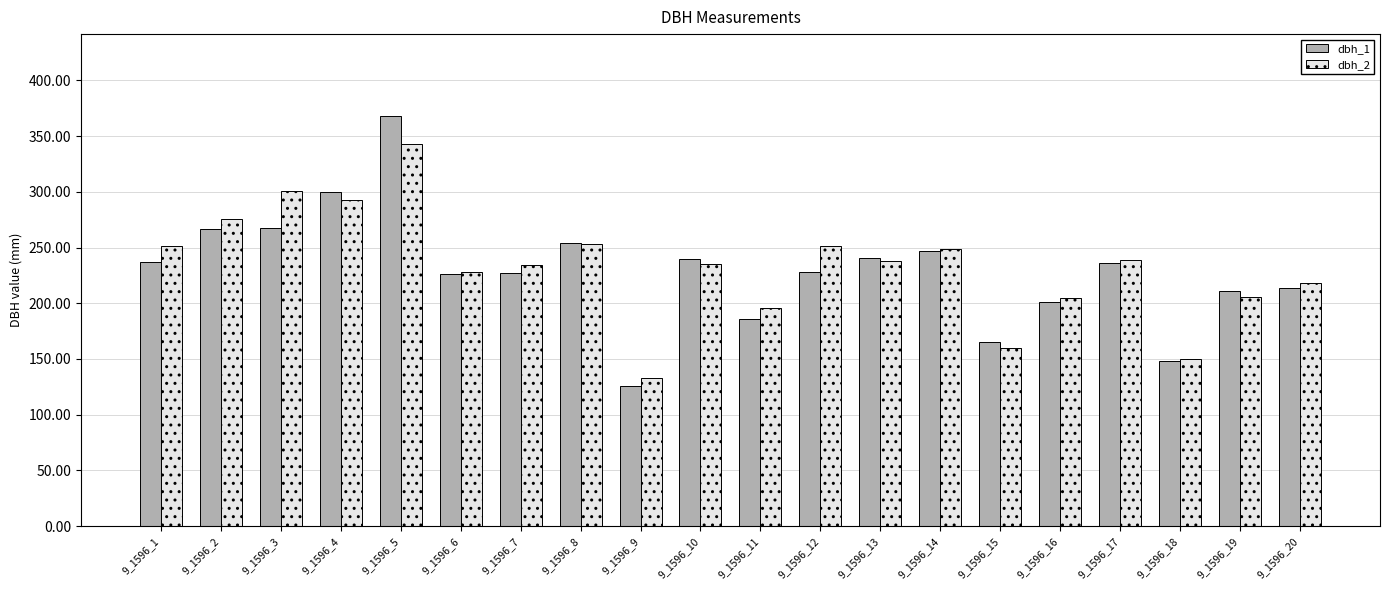

What is the minimum value shown in the chart?

126